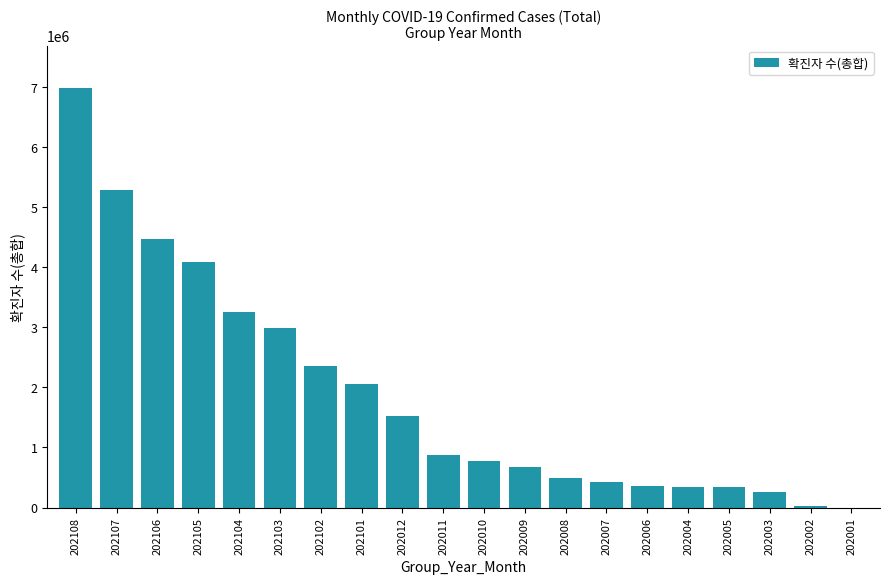

What is the change in value from 202103 to 202011?

-2108930